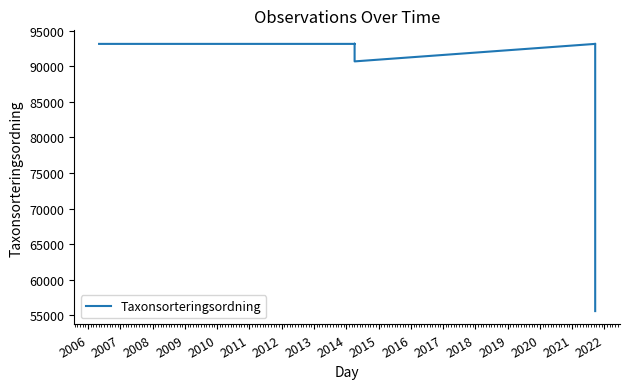

Between 2009 and 2006, which is larger?

2009